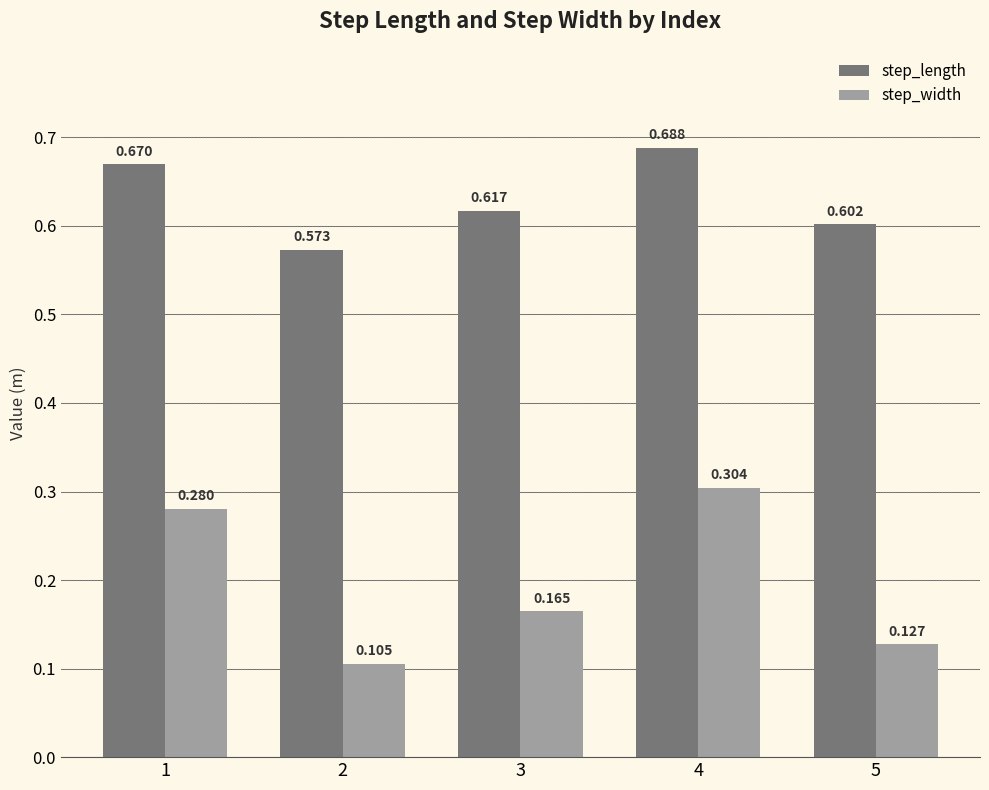

Which series has the largest range (max minus min)?

step_width